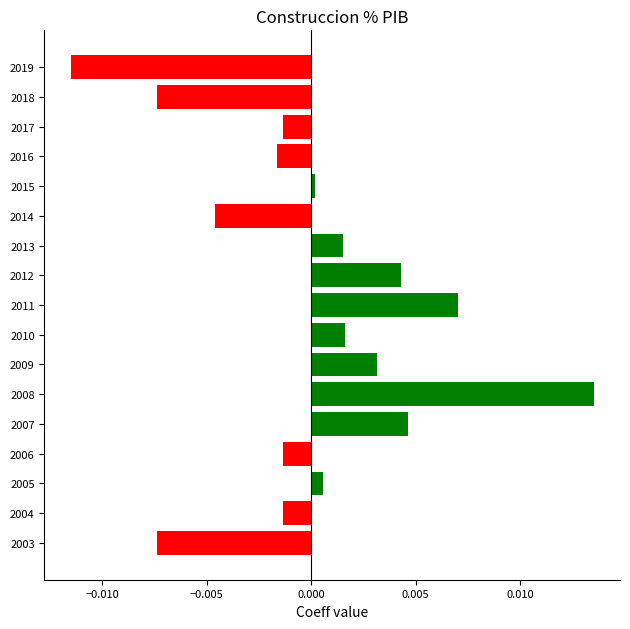

Which label corresponds to the smallest value in the chart?

2019